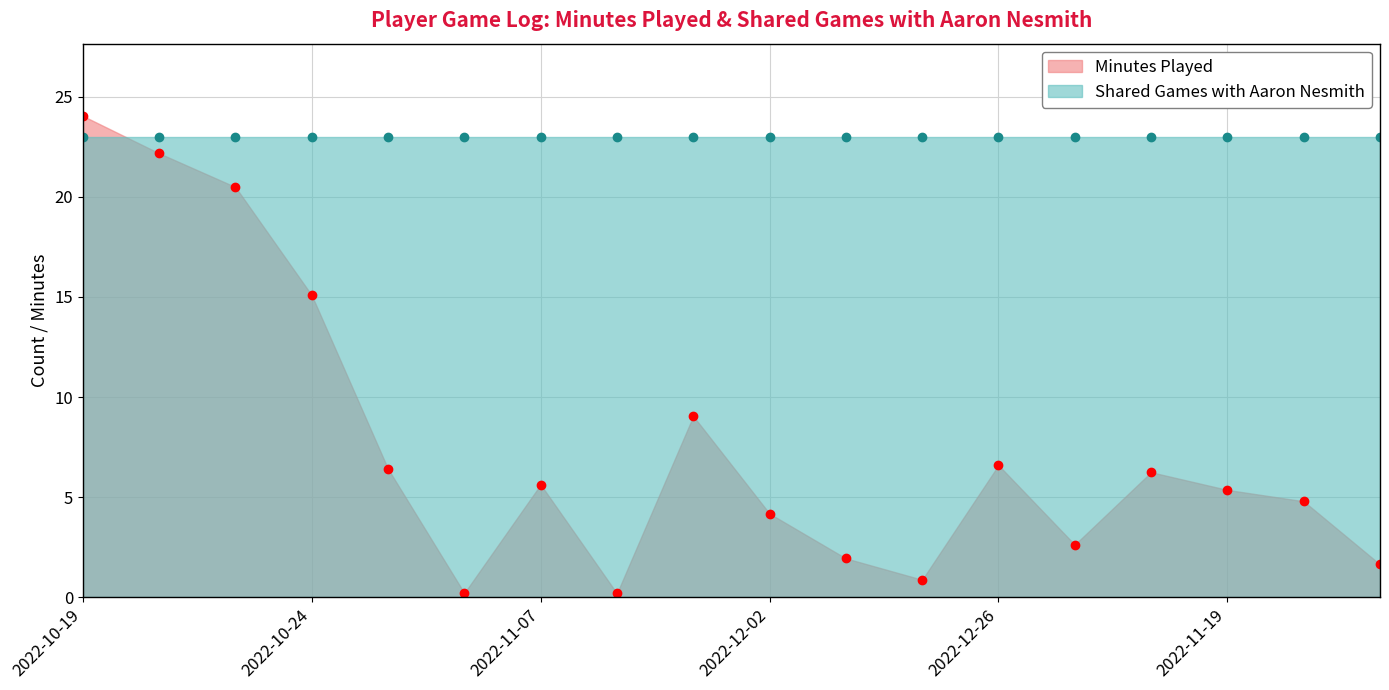

Rank the categories by value from lowest to highest.

2022-11-12, 2022-10-29, 2022-12-09, 2022-11-23, 2022-12-04, 2022-12-27, 2022-12-02, 2022-11-21, 2022-11-19, 2022-11-07, 2022-11-27, 2022-10-26, 2022-12-26, 2022-11-30, 2022-10-24, 2022-10-22, 2022-10-21, 2022-10-19